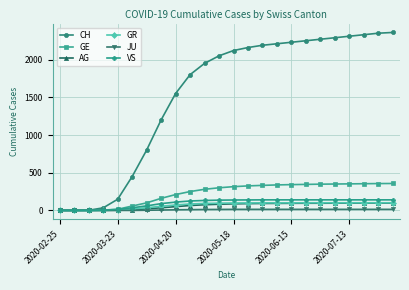

Which series has the largest total across all categories?

CH